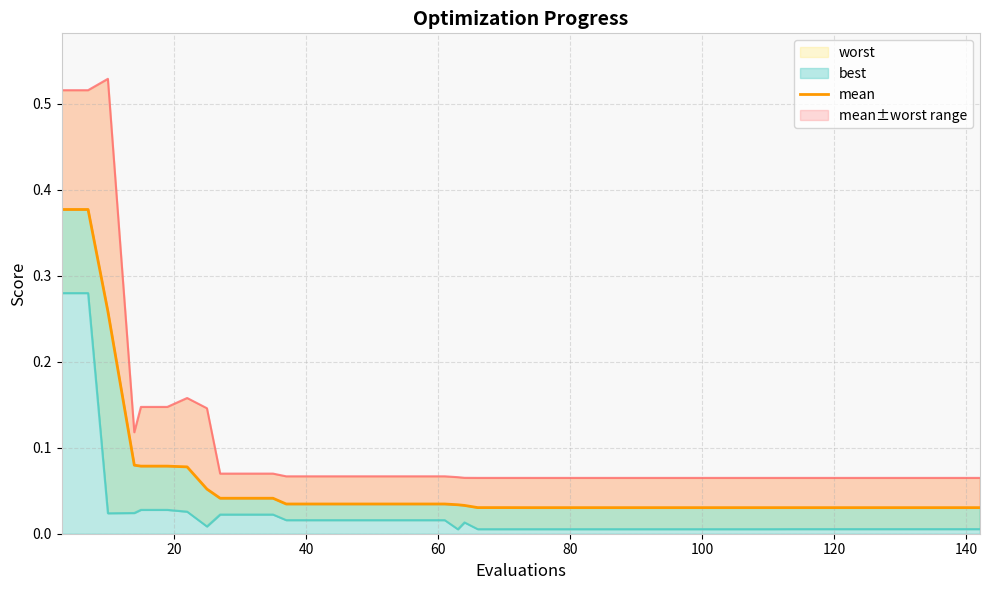

What is the sum of all values?

2.4